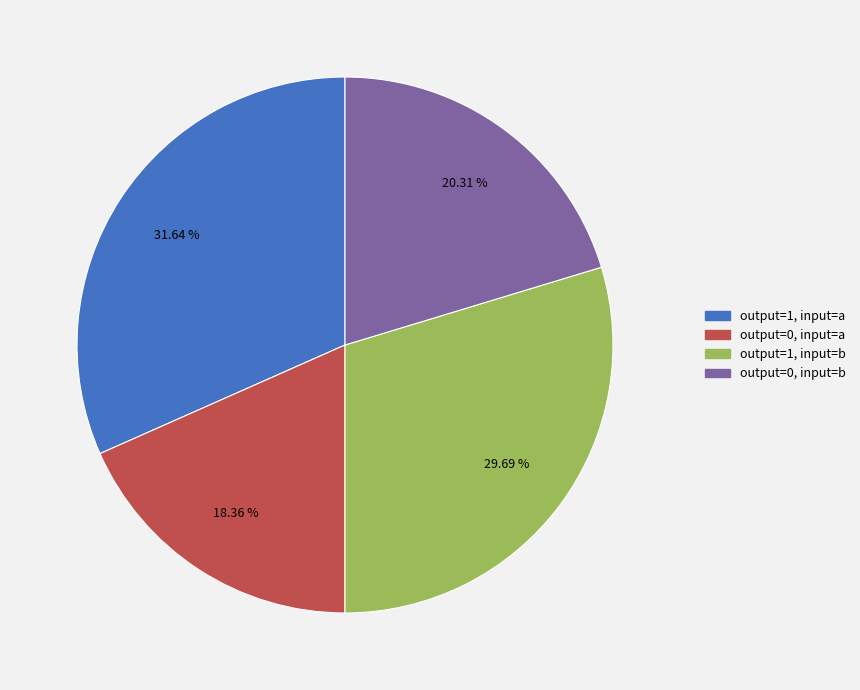

Does any single category account for the majority?

No